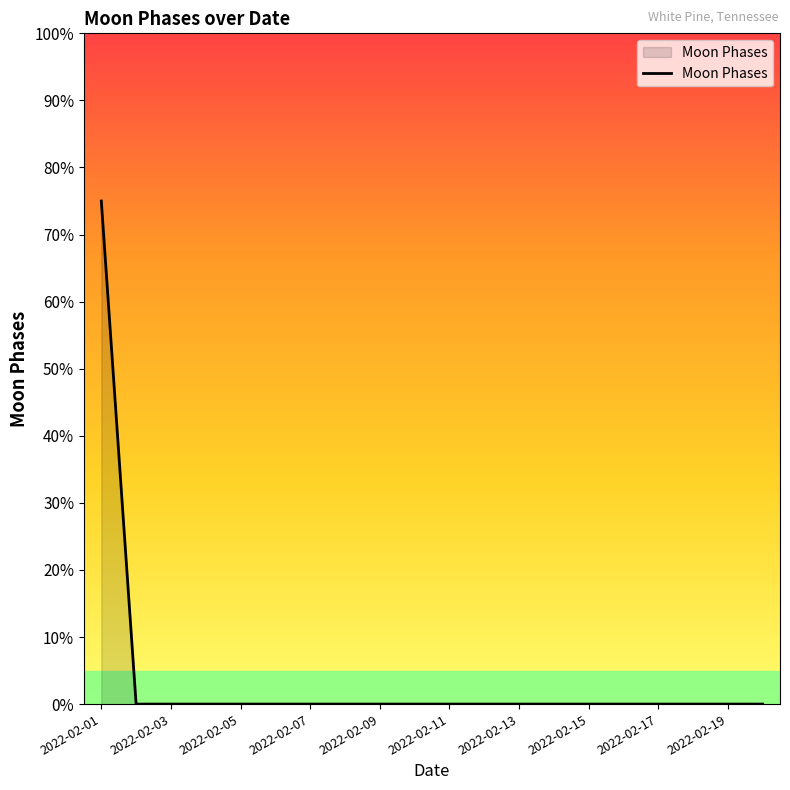

What is the greatest value displayed?

75